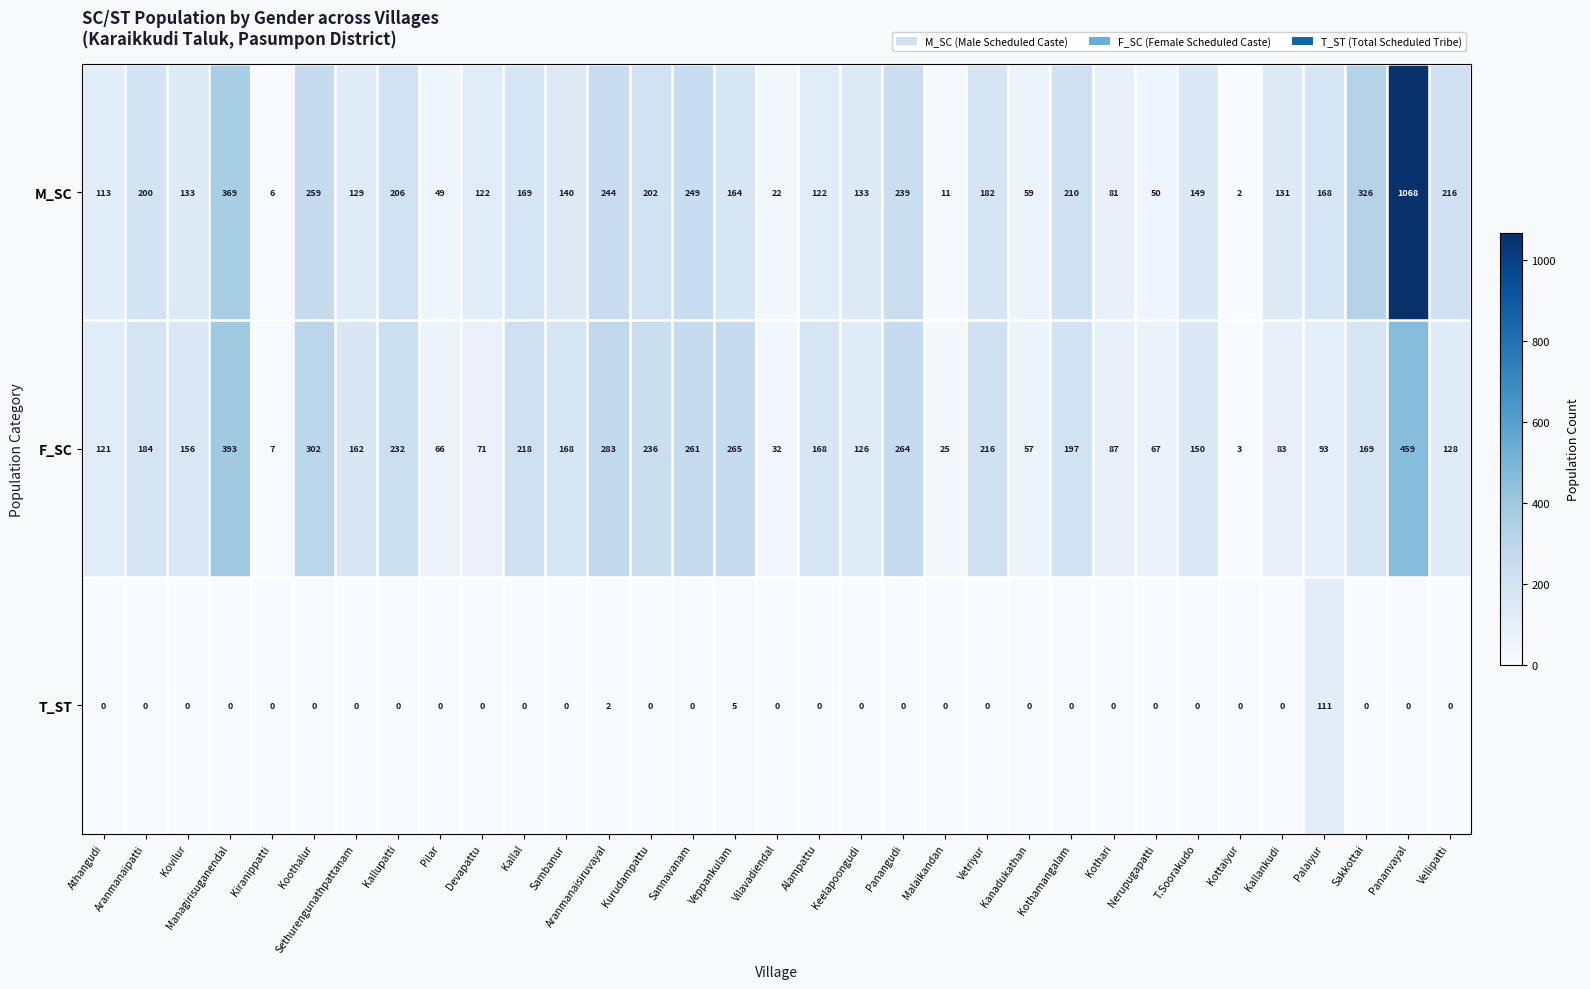

At how many categories does at least one series exceed 219?

10